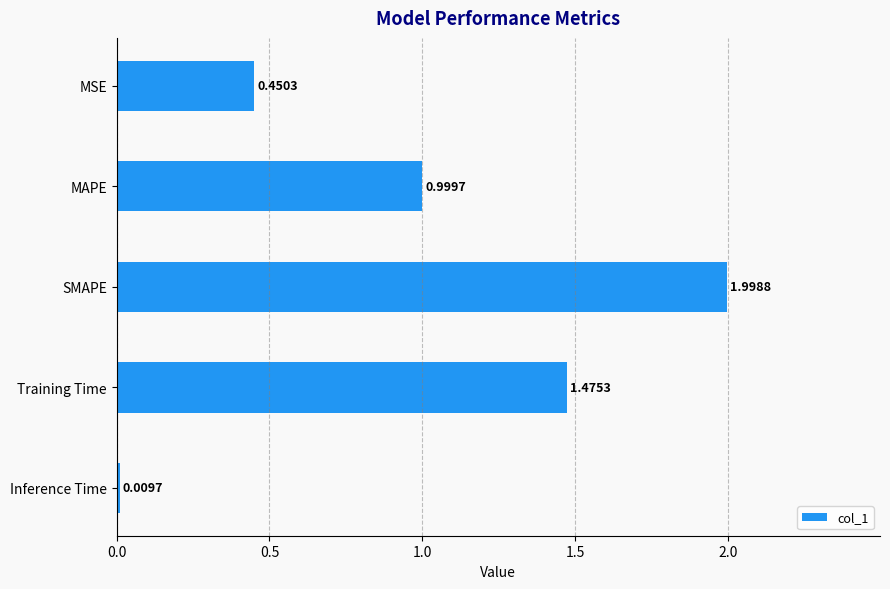

What is the average value?

1.0